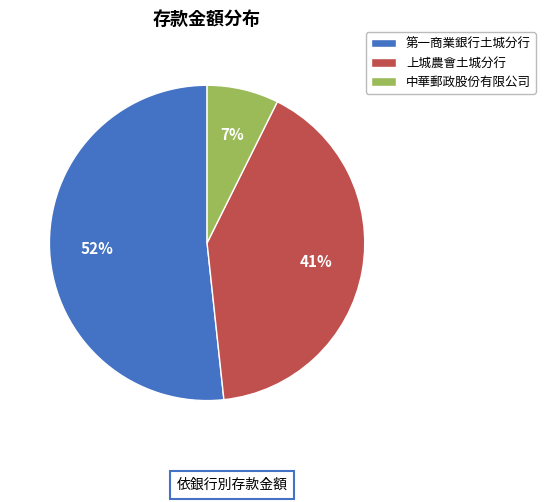

Between 上城農會土城分行 and 中華郵政股份有限公司, which is larger?

上城農會土城分行